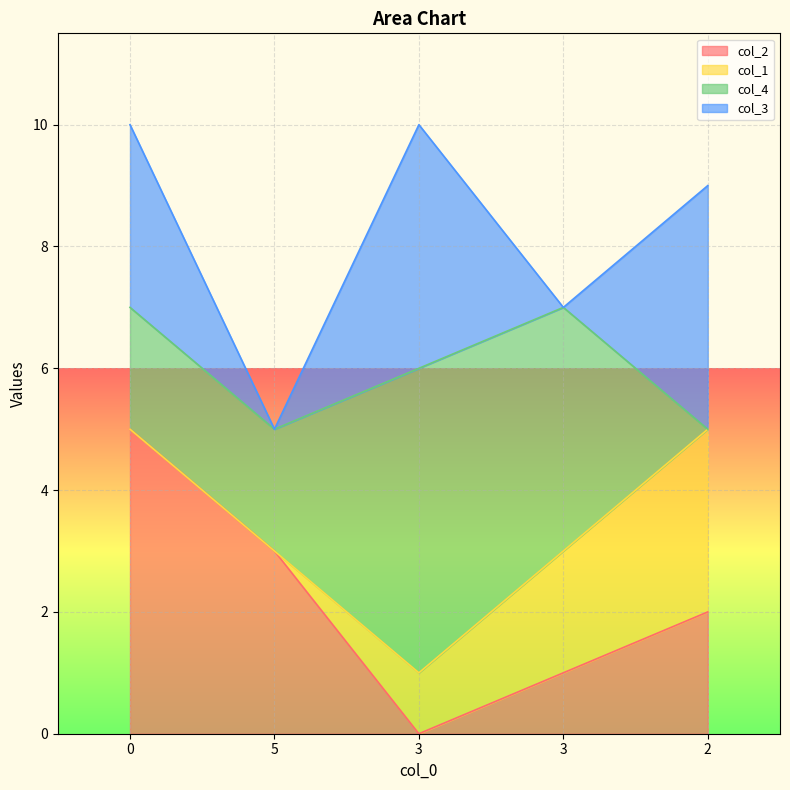

Reading left to right, list all the values displayed in this chart.

col_2: 0=5	5=3	3=0	3=1	2=2
col_1: 0=0	5=0	3=1	3=2	2=3
col_4: 0=2	5=2	3=5	3=4	2=0
col_3: 0=3	5=0	3=4	3=0	2=4